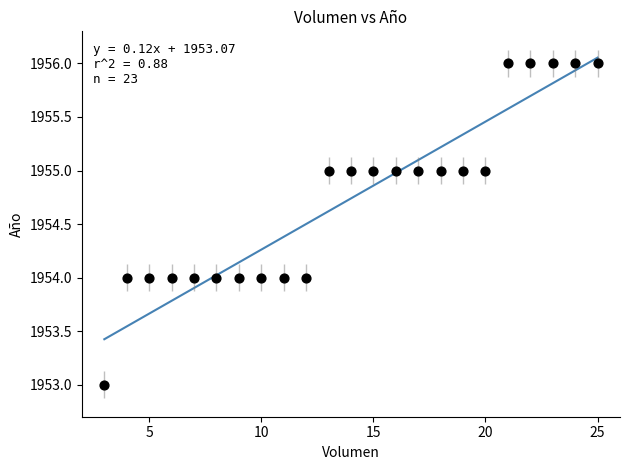

What is the range of Y values (max minus min)?

3